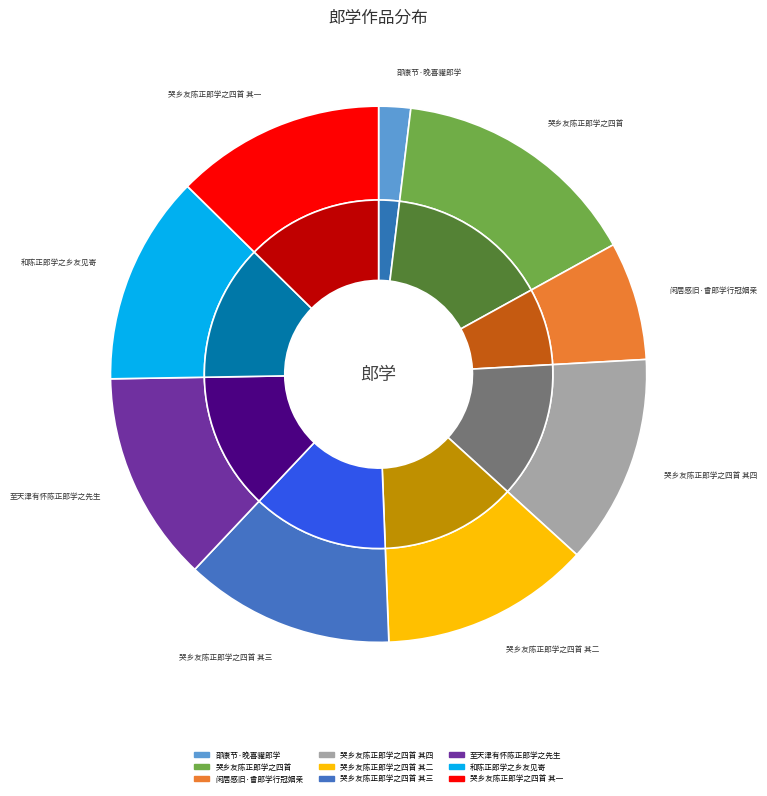

To the nearest percent, what portion does 和陈正郎学之乡友见寄 represent?

13%